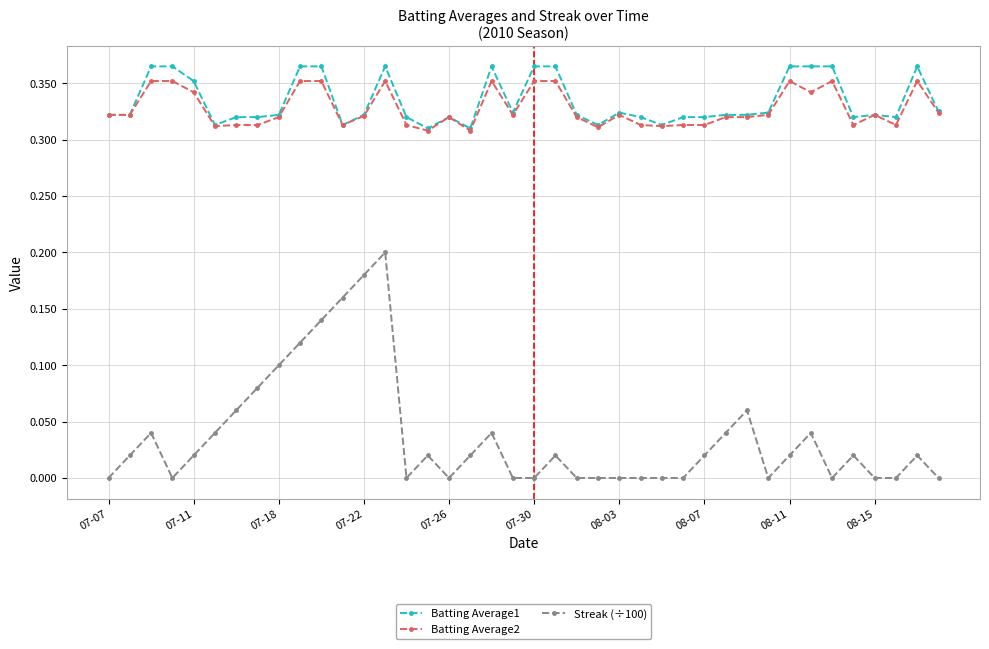

True or false: Batting Average1 and Streak (÷100) intersect in this chart.

False